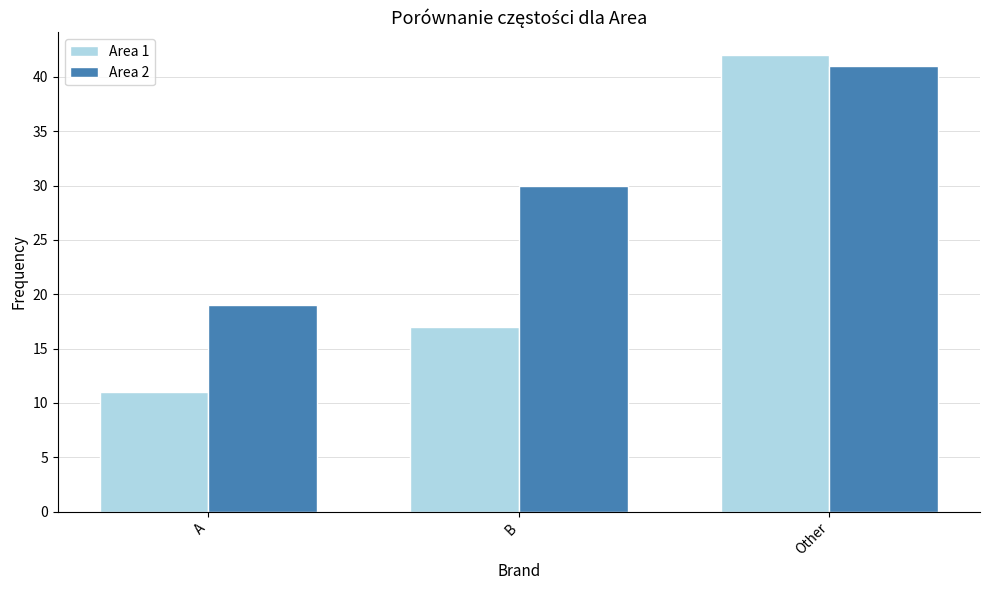

What is the approximate value of Area 2 at A, to the nearest 10?

20